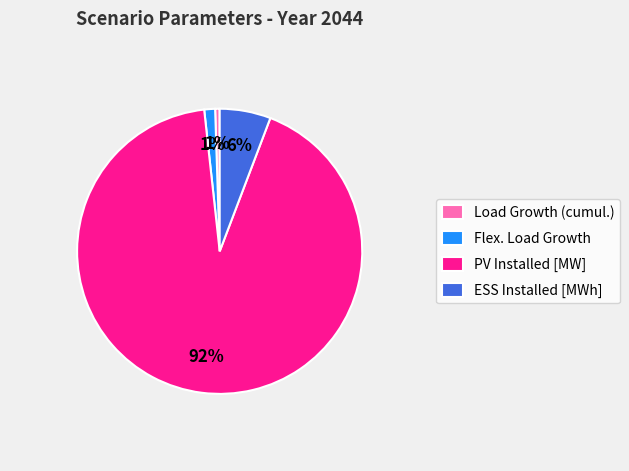

Which category has the biggest portion of the pie?

PV Installed [MW]